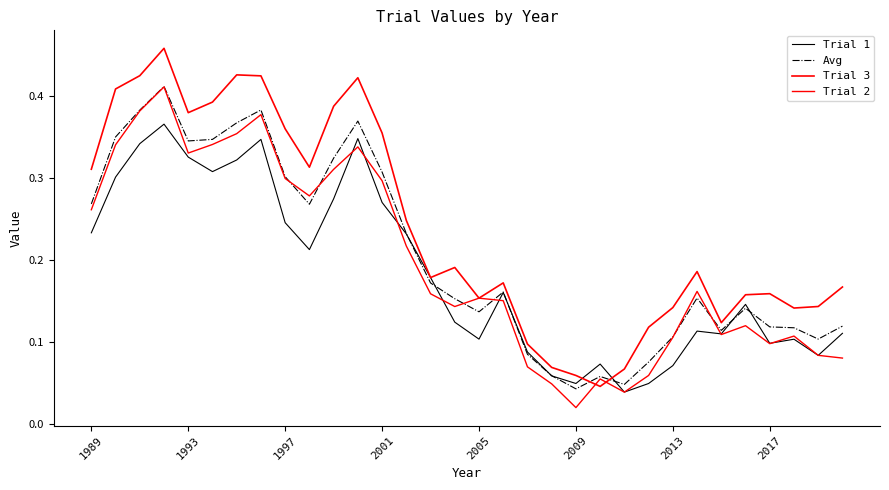

How many lines are shown in the chart?

4